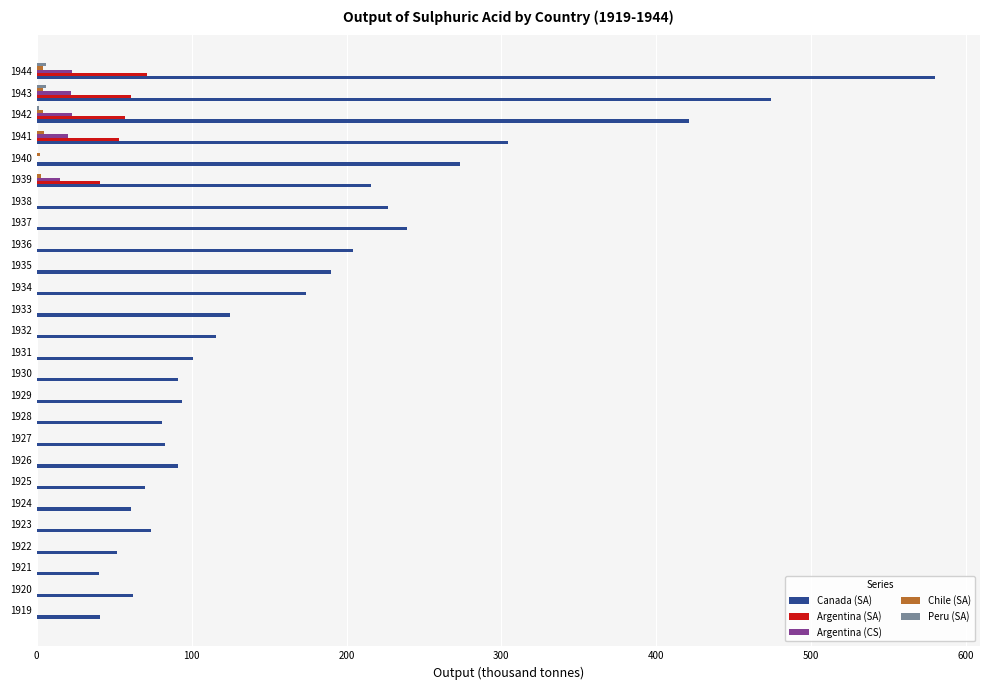

Which series changed the most between 1921 and 1943?

Canada (SA)